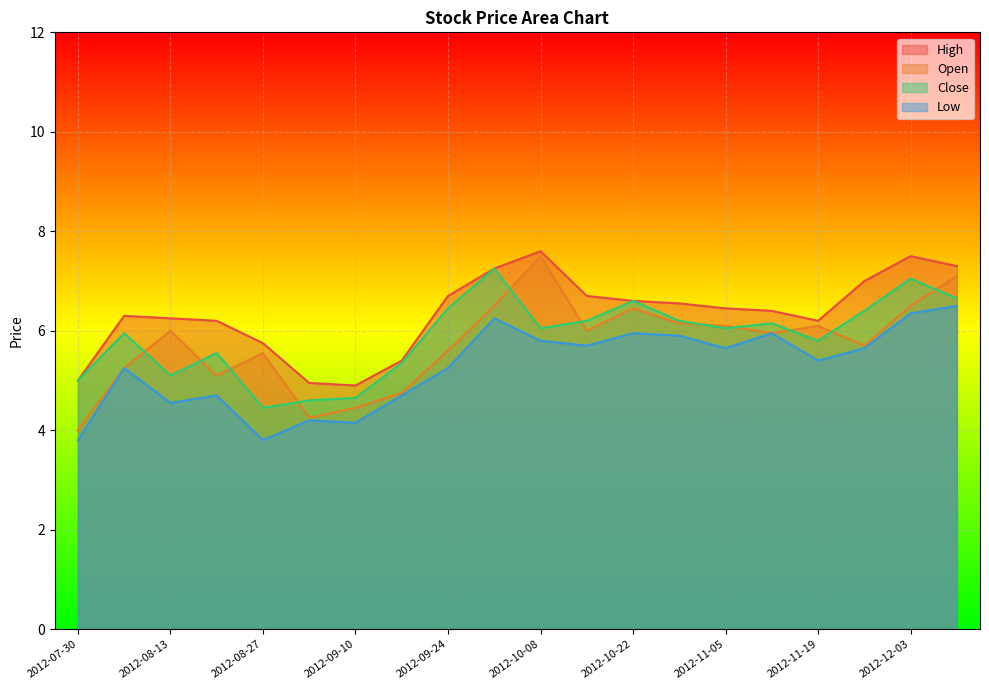

Which category has the highest value in the Low series?

2012-12-10